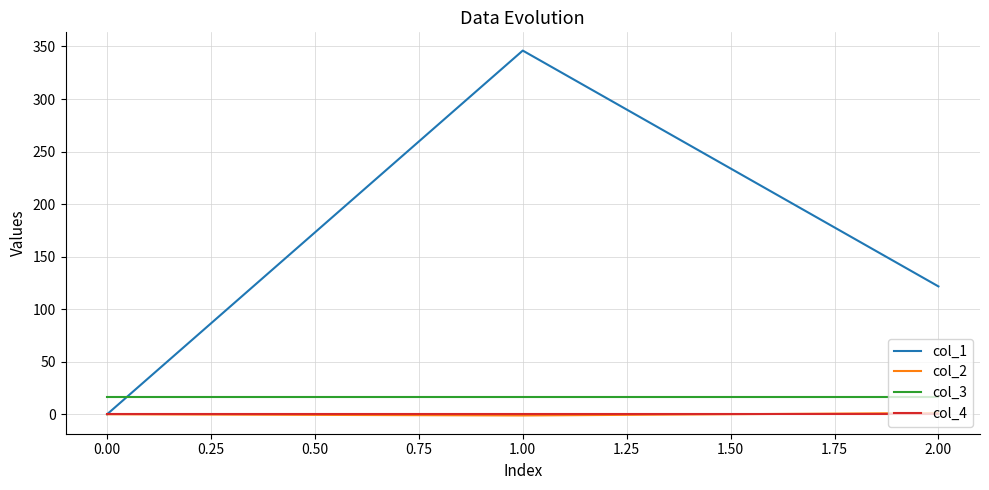

Is it true that col_3 equals 16.0 at 0.00?

True